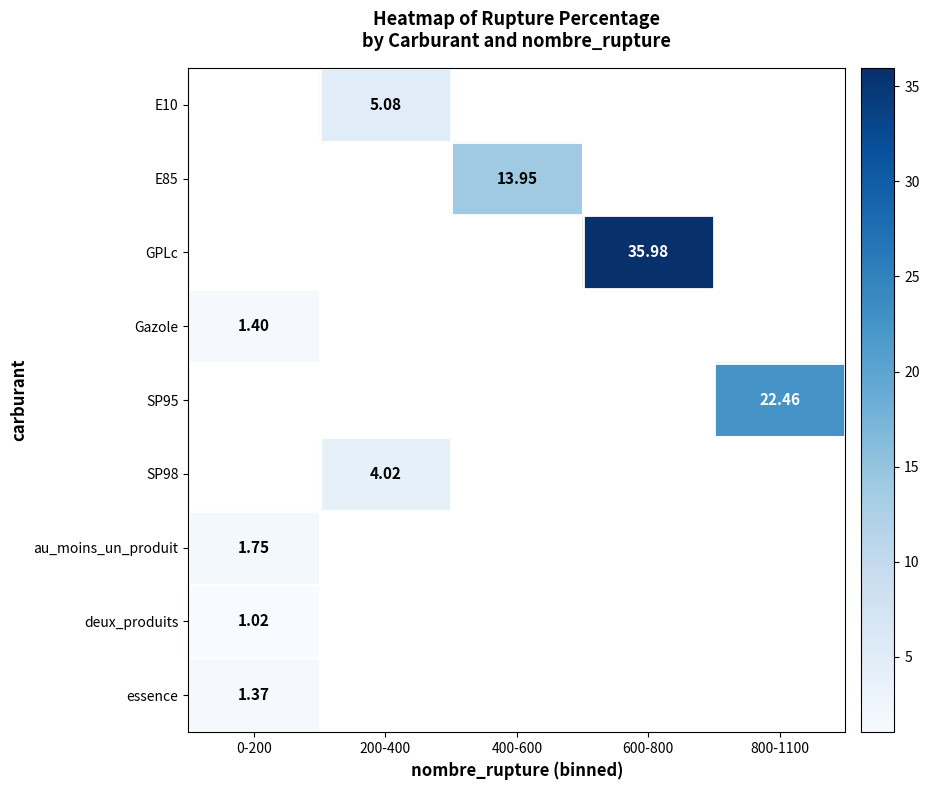

Which has a higher value, 400-600 or 800-1100?

800-1100